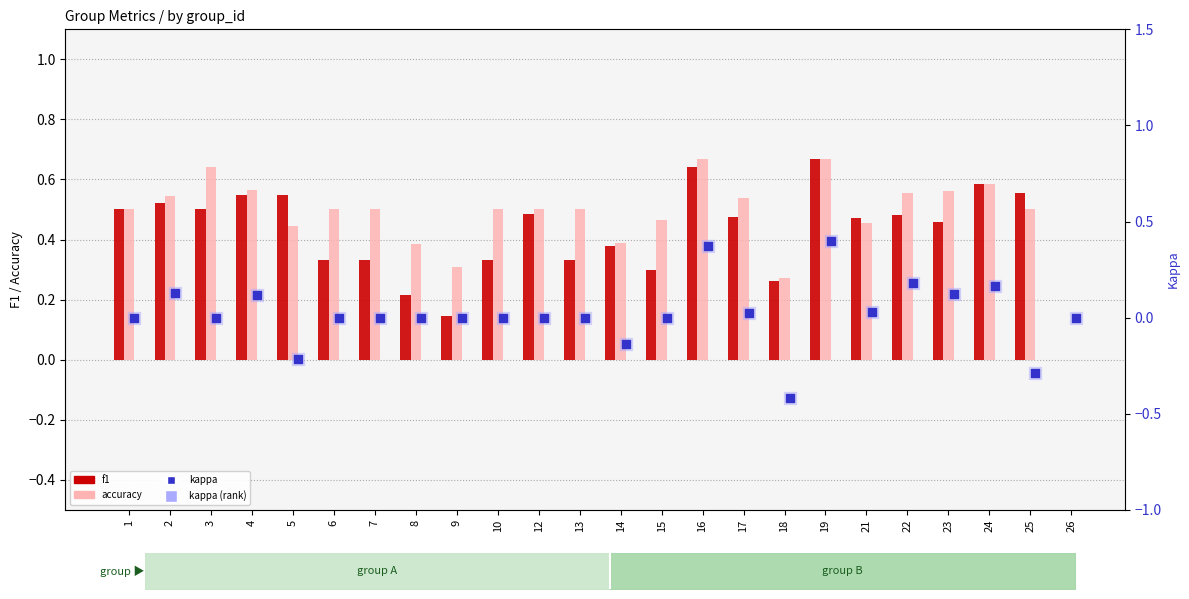

Which series has the largest total across all categories?

accuracy